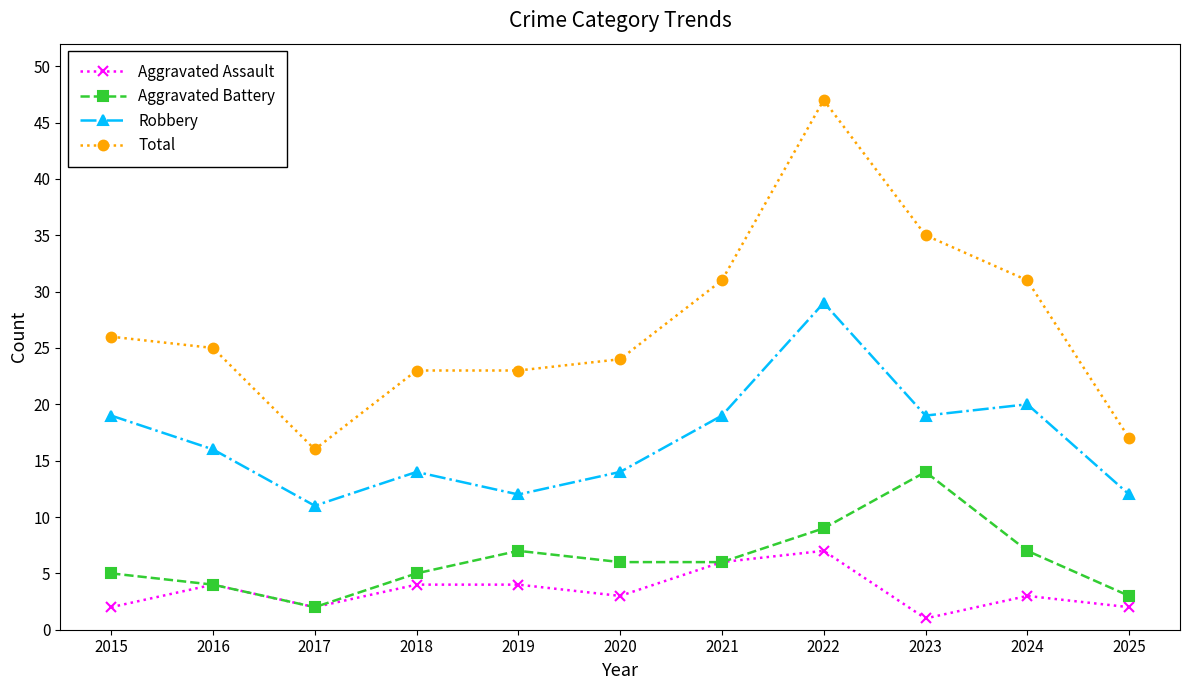

What is the difference between the Aggravated Assault values at 2017 and 2019?

2